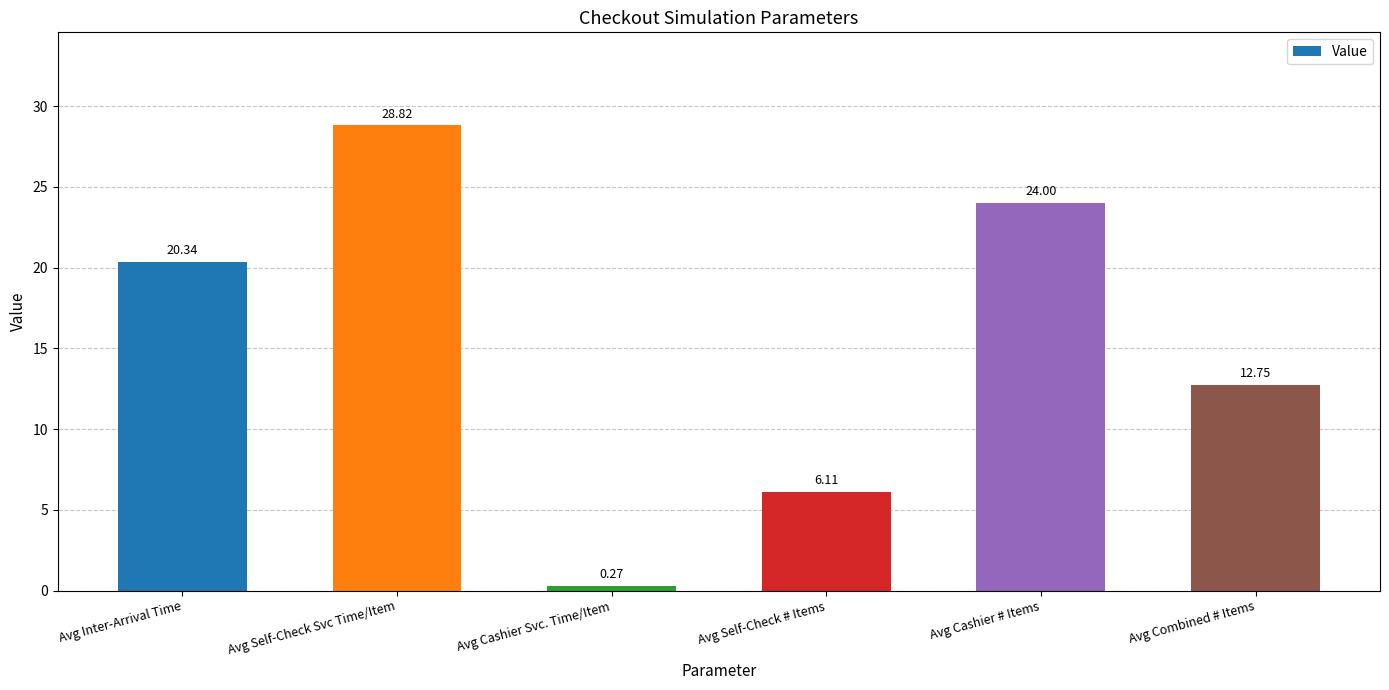

Count the number of data series in this chart.

1